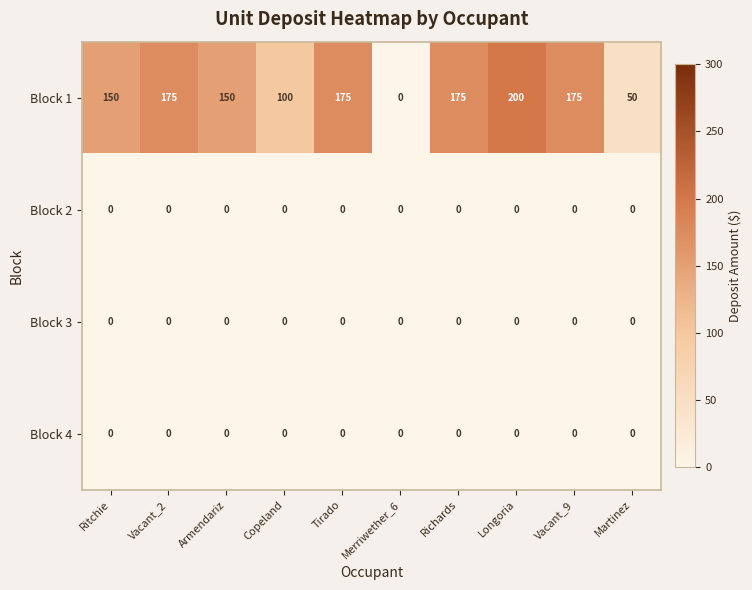

What is the difference between the maximum and minimum values in the Block 1 series?

200